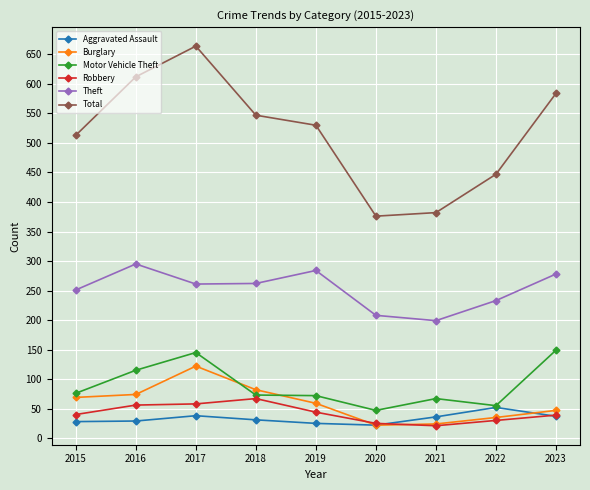

What is the minimum value shown in the chart?

21